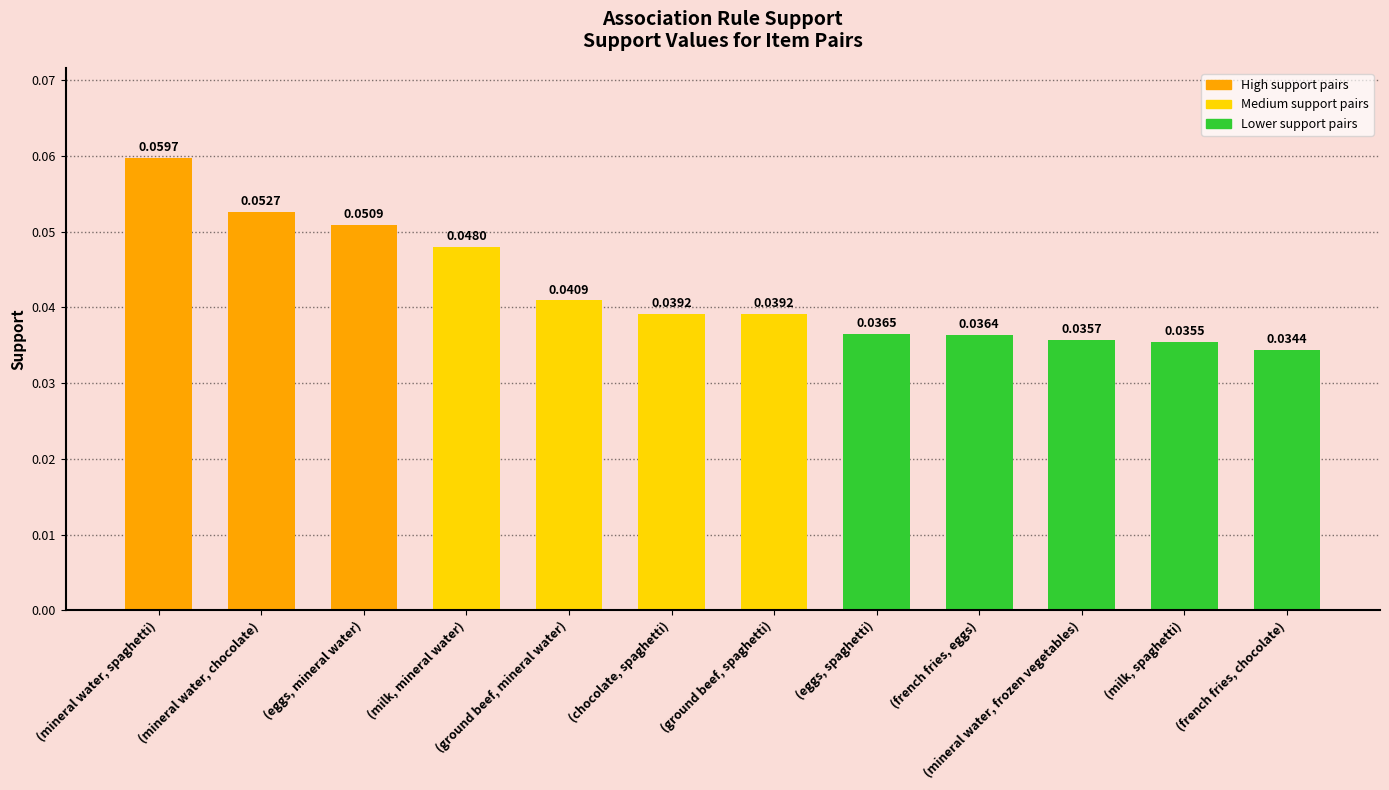

Which category has the lowest value across all series?

(french fries, chocolate)